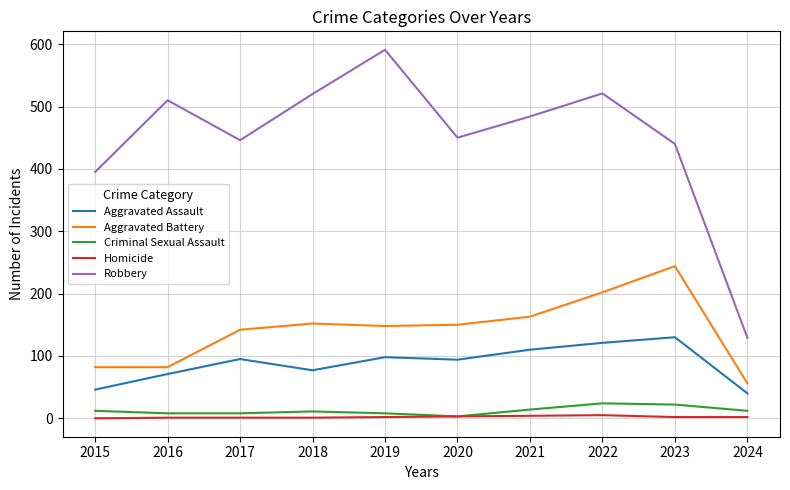

Which series has the widest spread of values?

Robbery